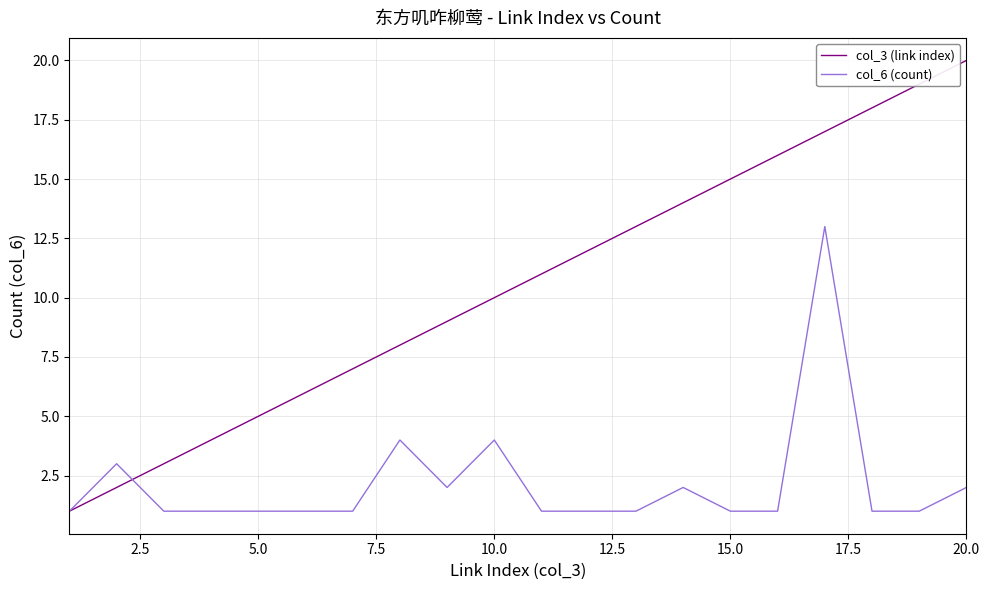

List the series in order of their peak value, lowest first.

col_6 (count), col_3 (link index)